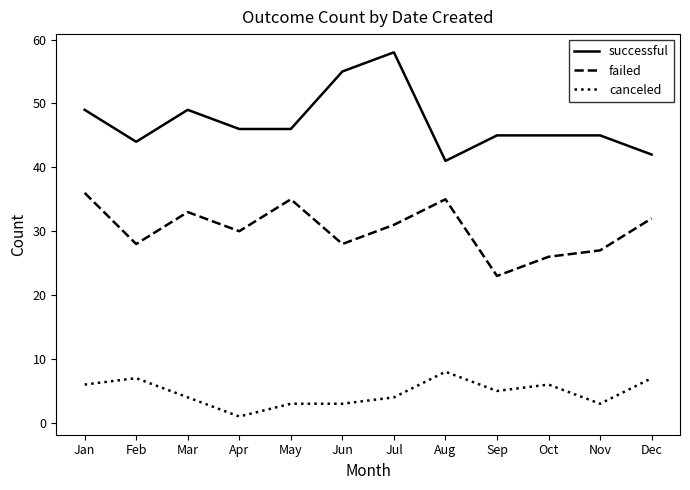

What is the difference between the maximum and minimum values in the failed series?

13